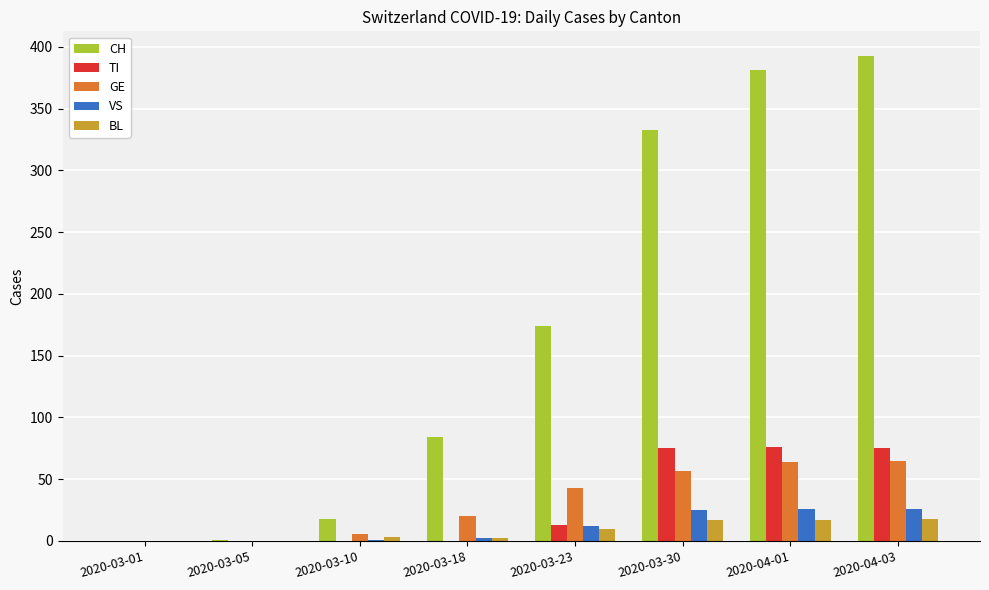

The GE series shows 57 at 2020-03-30. True or false?

True